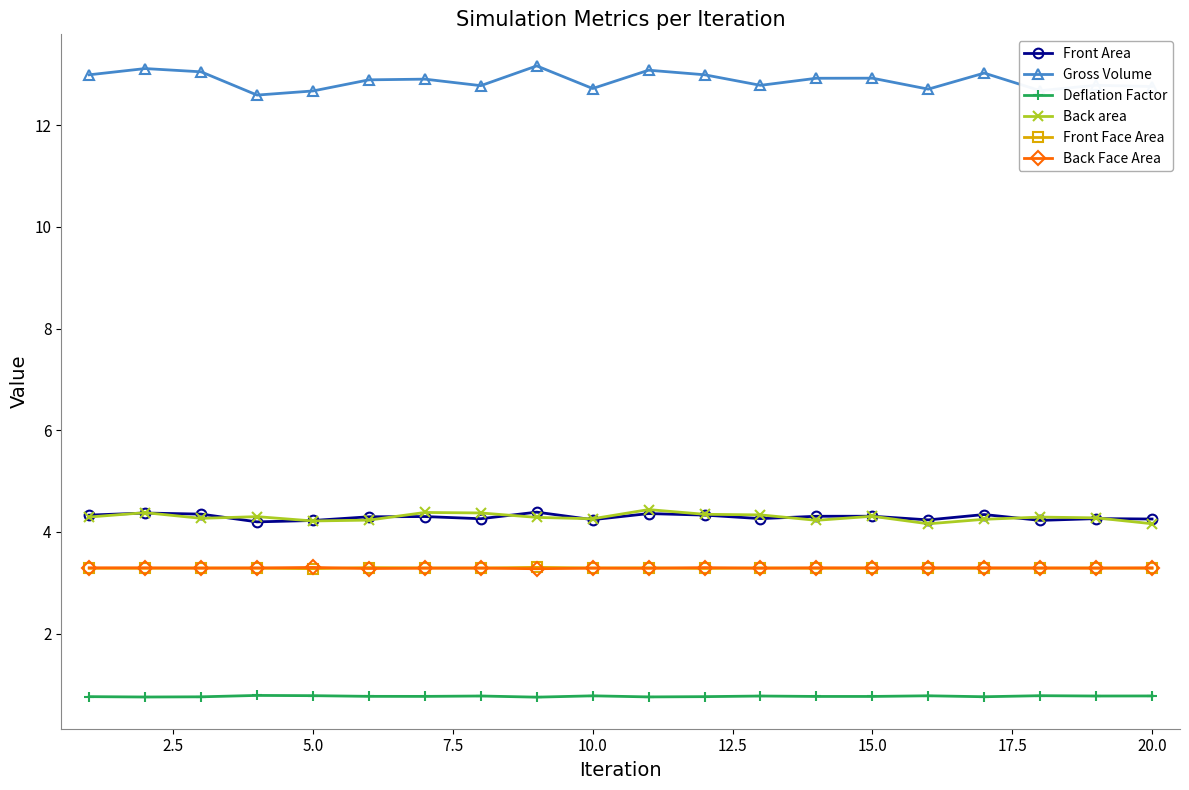

How many Back area values are between 4 and 5?

20